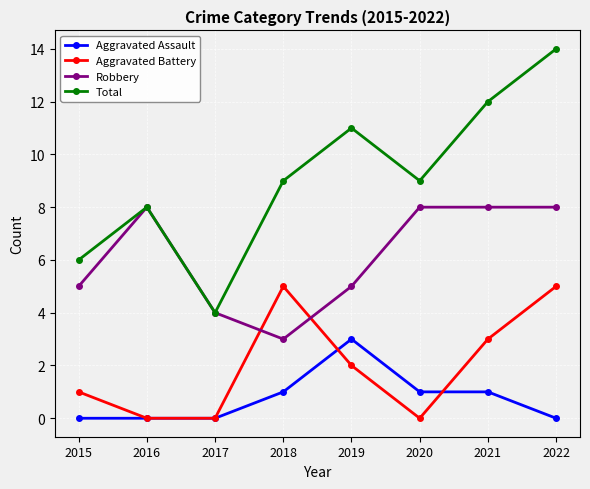

Where is the first local minimum for Robbery?

2018